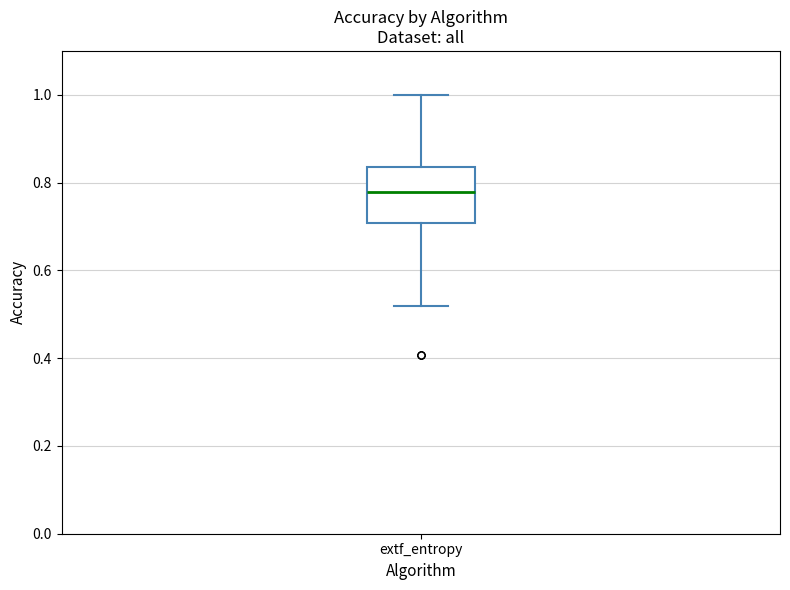

Read this box plot against the y-axis: the position of the median line, the range covered by the box, and the ends of both whiskers. The values are not printed on the chart, so give them approximately, as read against the axis.

median 0.78, box 0.70 to 0.84, whiskers 0.52 to 1.00